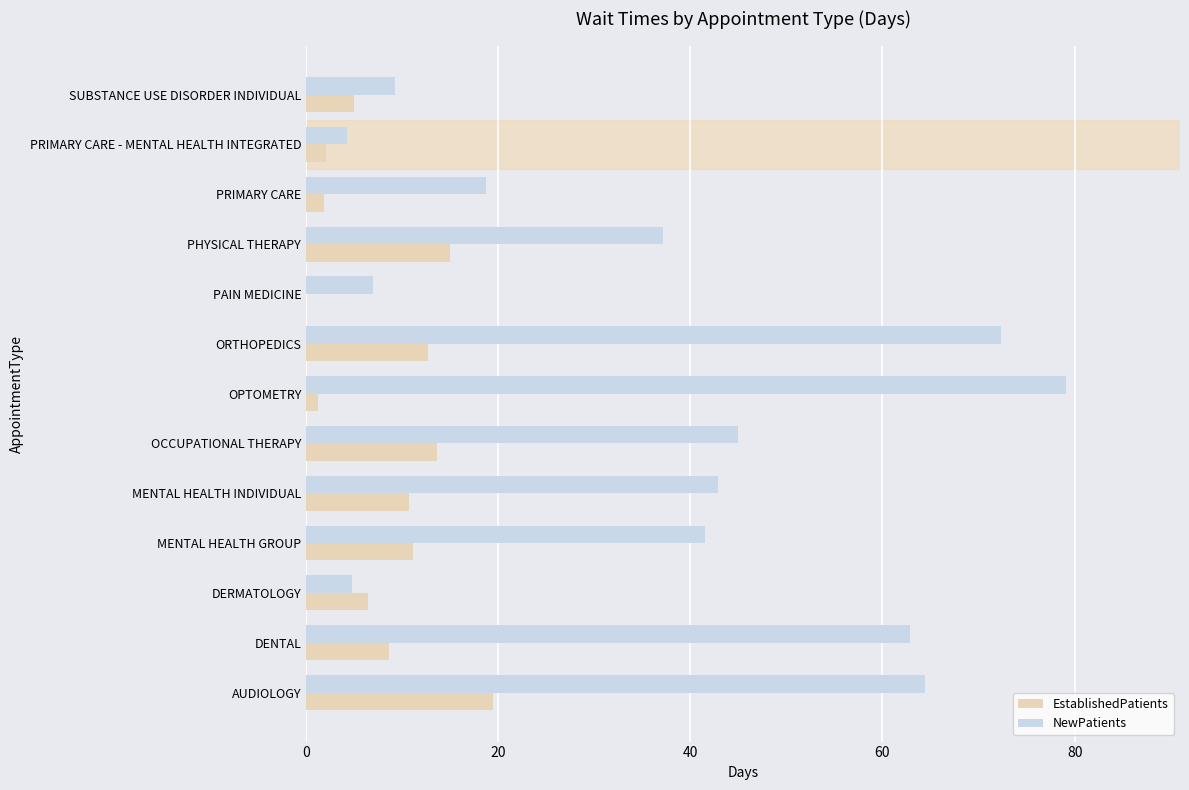

What is the total value across all series at ORTHOPEDICS?

85.0